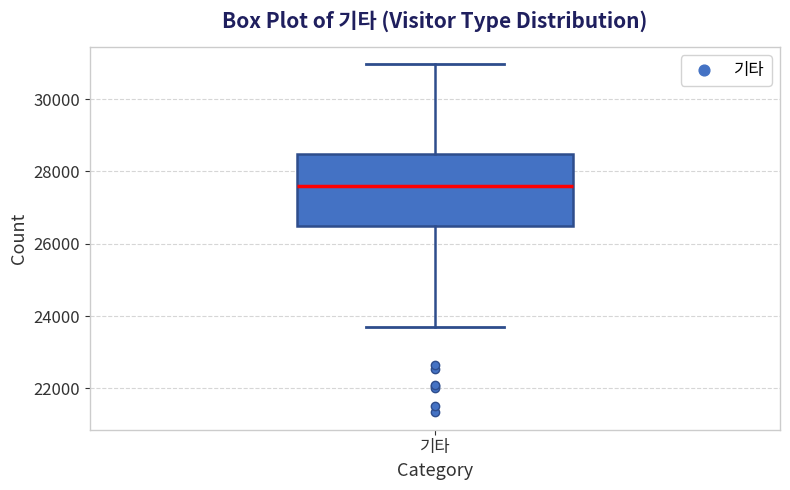

Where does the upper whisker of the box for 기타 end on the y-axis? The values are not printed on the chart, so give them approximately, as read against the axis.

31000